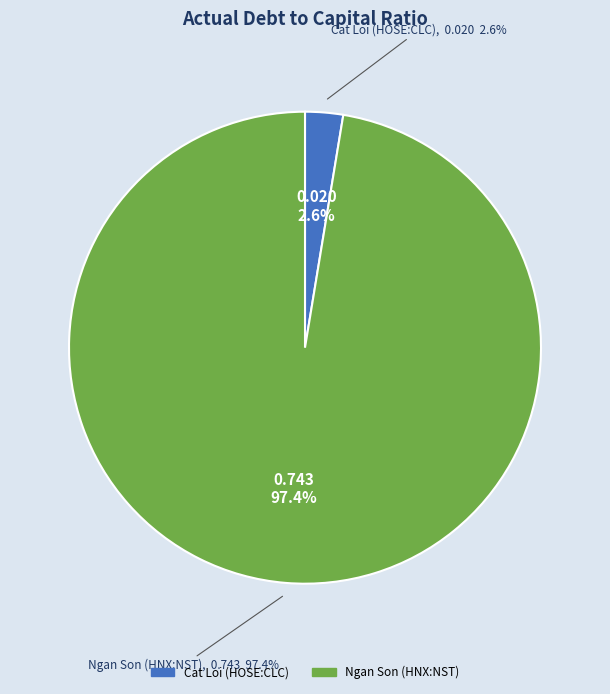

Which has a higher value, Cat Loi Joint Stock Company (HOSE:CLC) or Ngan Son Joint Stock Company (HNX:NST)?

Ngan Son Joint Stock Company (HNX:NST)